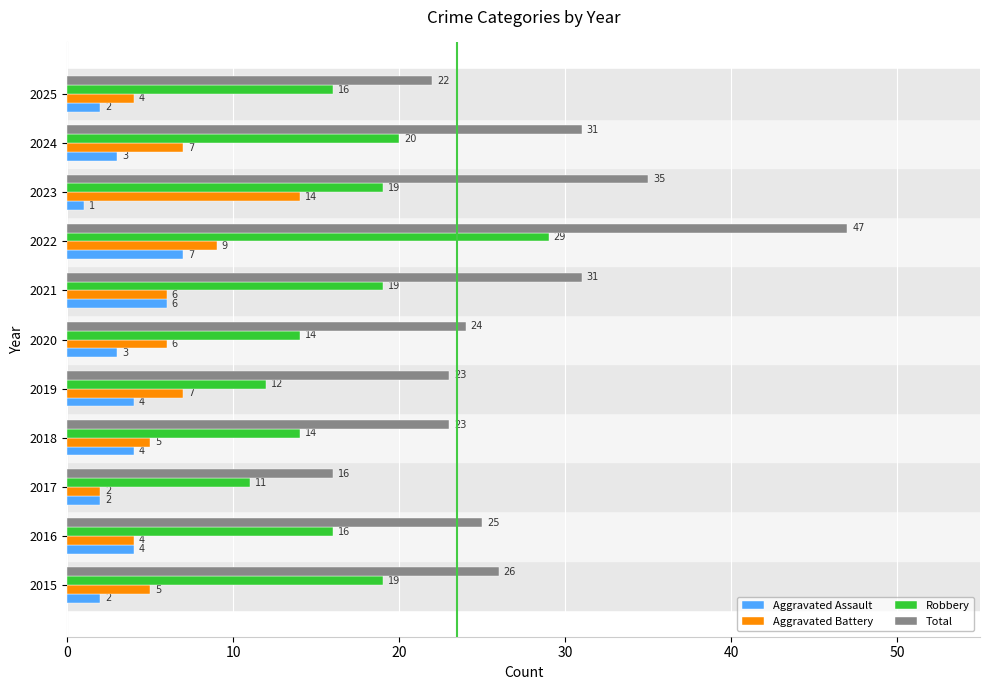

What is the average value of the Total series?

28